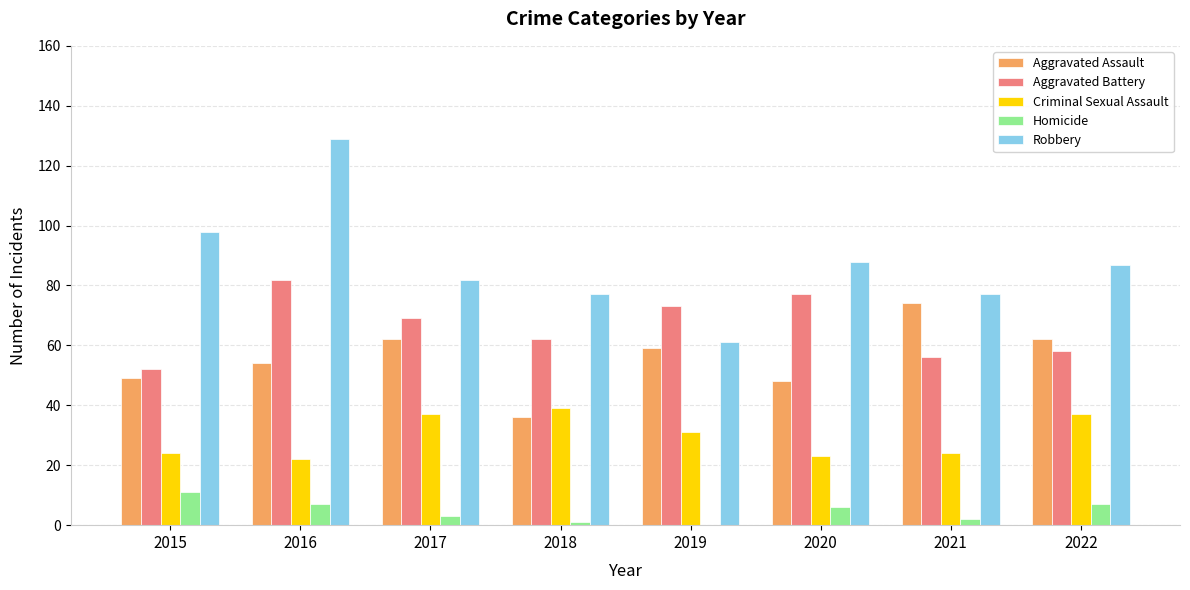

Which series has the largest total across all categories?

Robbery